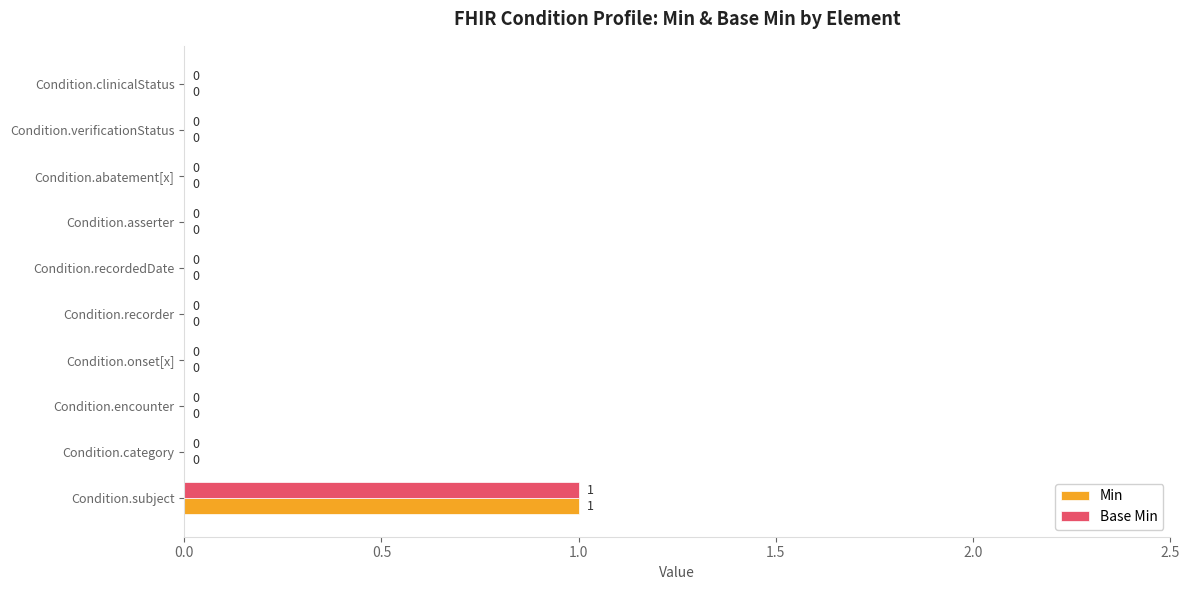

The value of Min at Condition.category is -1. True or false?

False